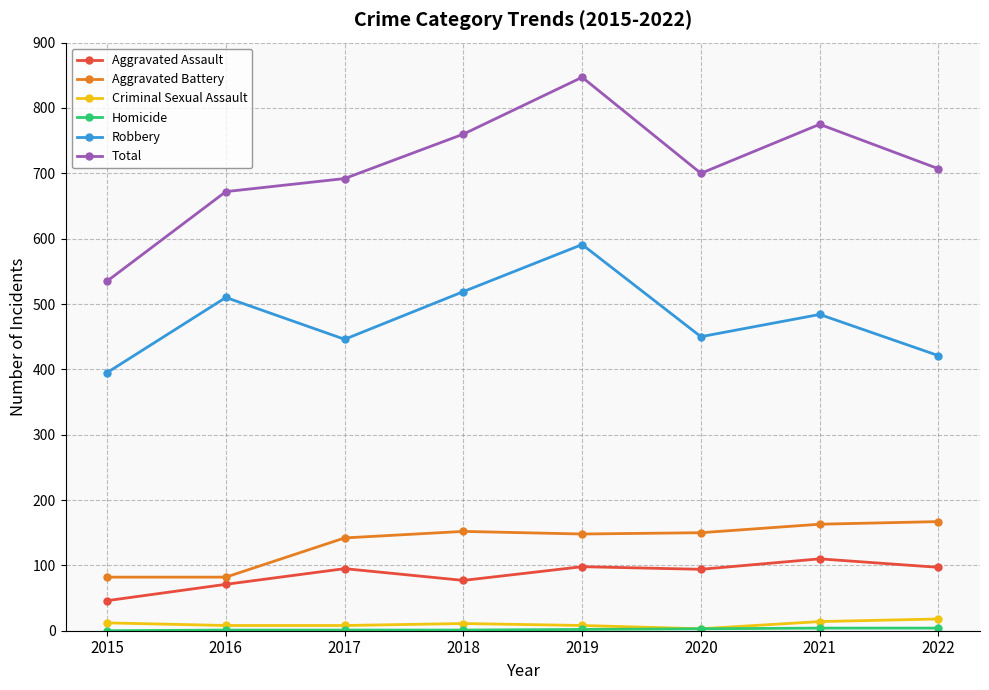

What is the spread (max minus min) of values at 2015?

535